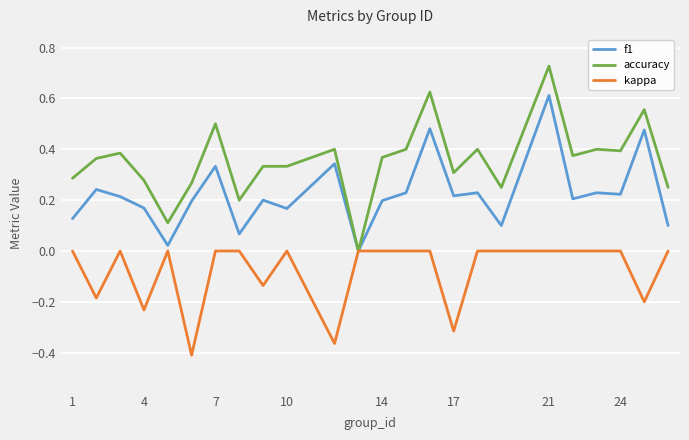

Which series has the largest range (max minus min)?

accuracy